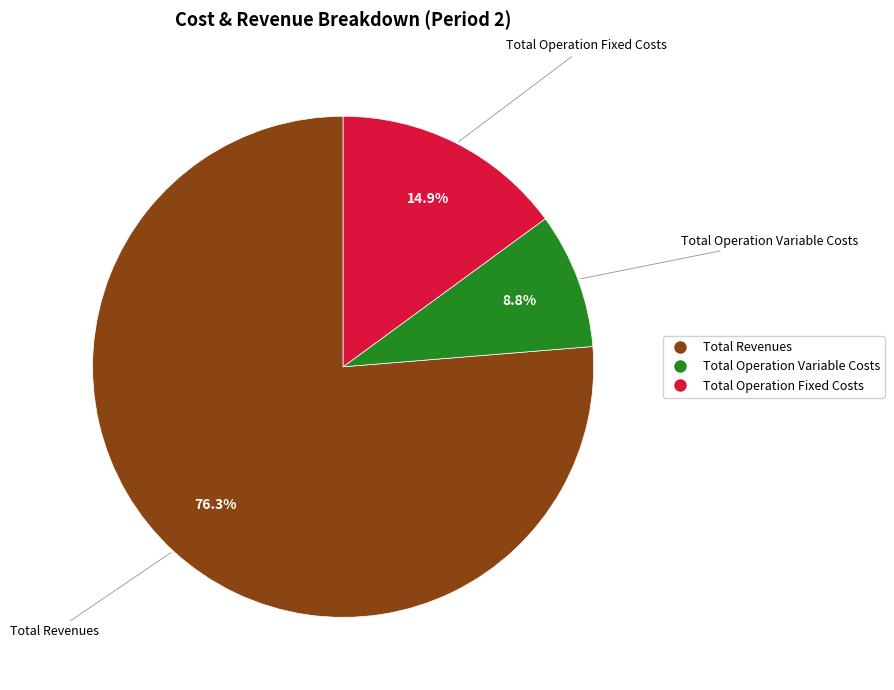

Is there any slice that represents more than half of the pie?

Yes